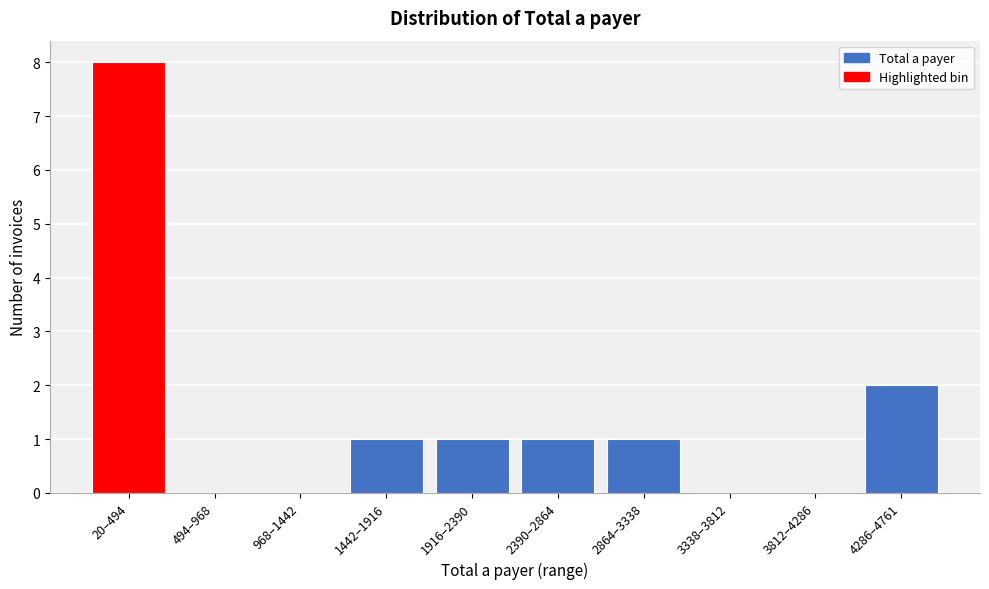

Reading left to right, list all the values displayed in this chart.

20–494=8	494–968=0	968–1442=0	1442–1916=1	1916–2390=1	2390–2864=1	2864–3338=1	3338–3812=0	3812–4286=0	4286–4761=2